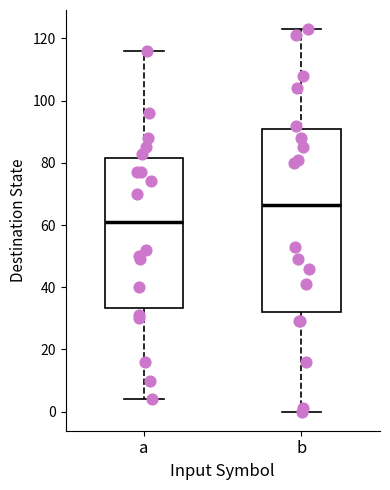

Reading left to right, read every box against the y-axis: the position of its median line, the range the box covers, and the ends of its whiskers. The values are not printed on the chart, so give them approximately, as read against the axis.

a: median 62, box 34 to 82, whiskers 4 to 116
b: median 66, box 32 to 92, whiskers 0 to 124